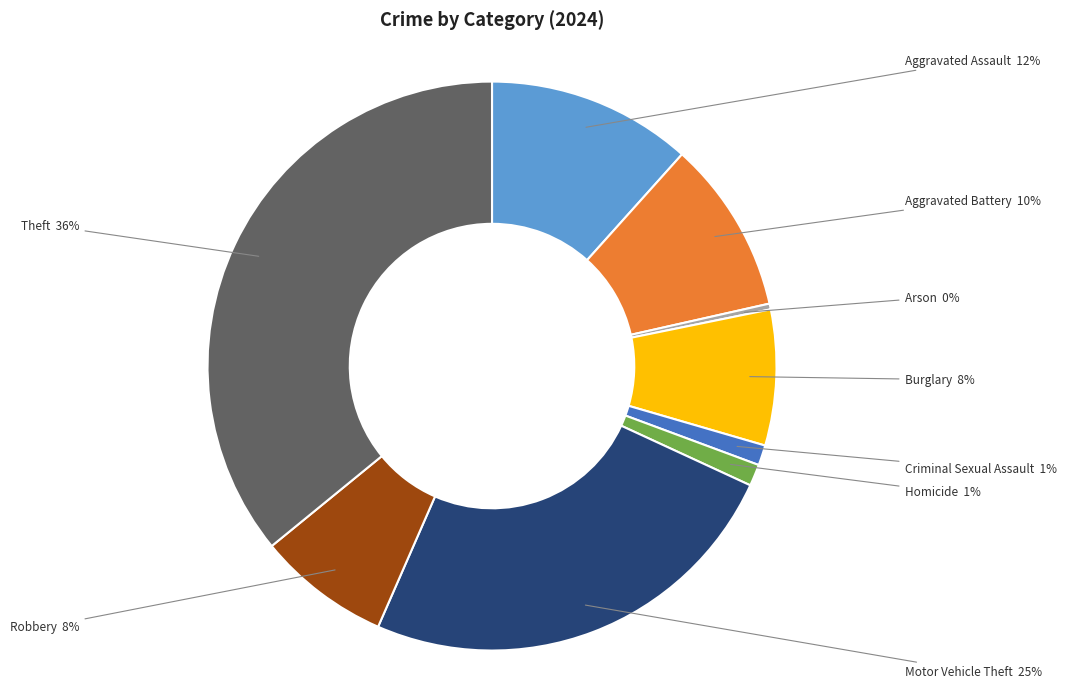

To the nearest percent, what is the average slice percentage?

11%